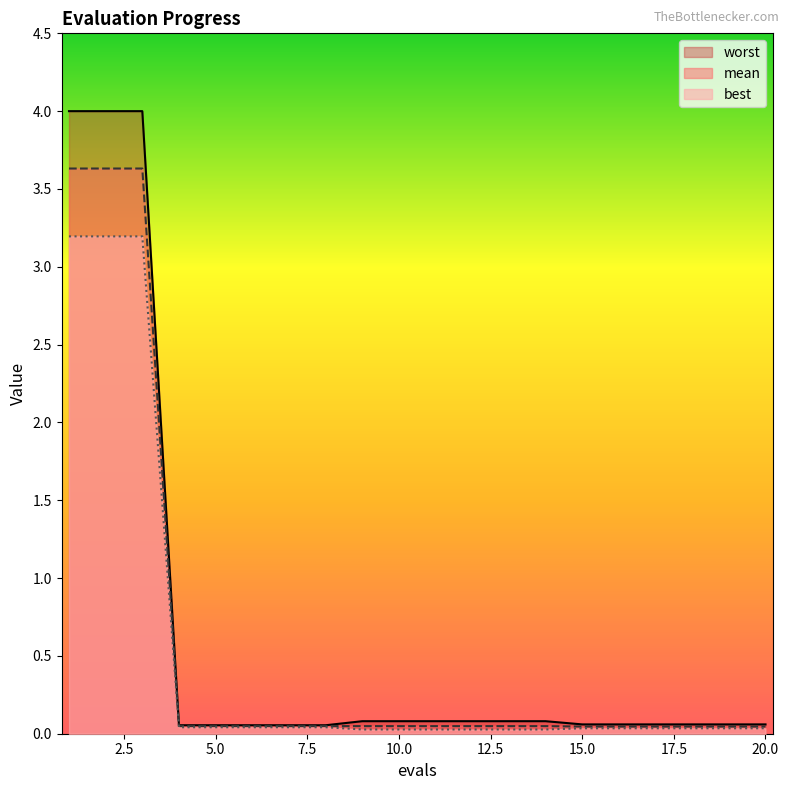

List the series in order of their overall mean, highest first.

worst, mean, best